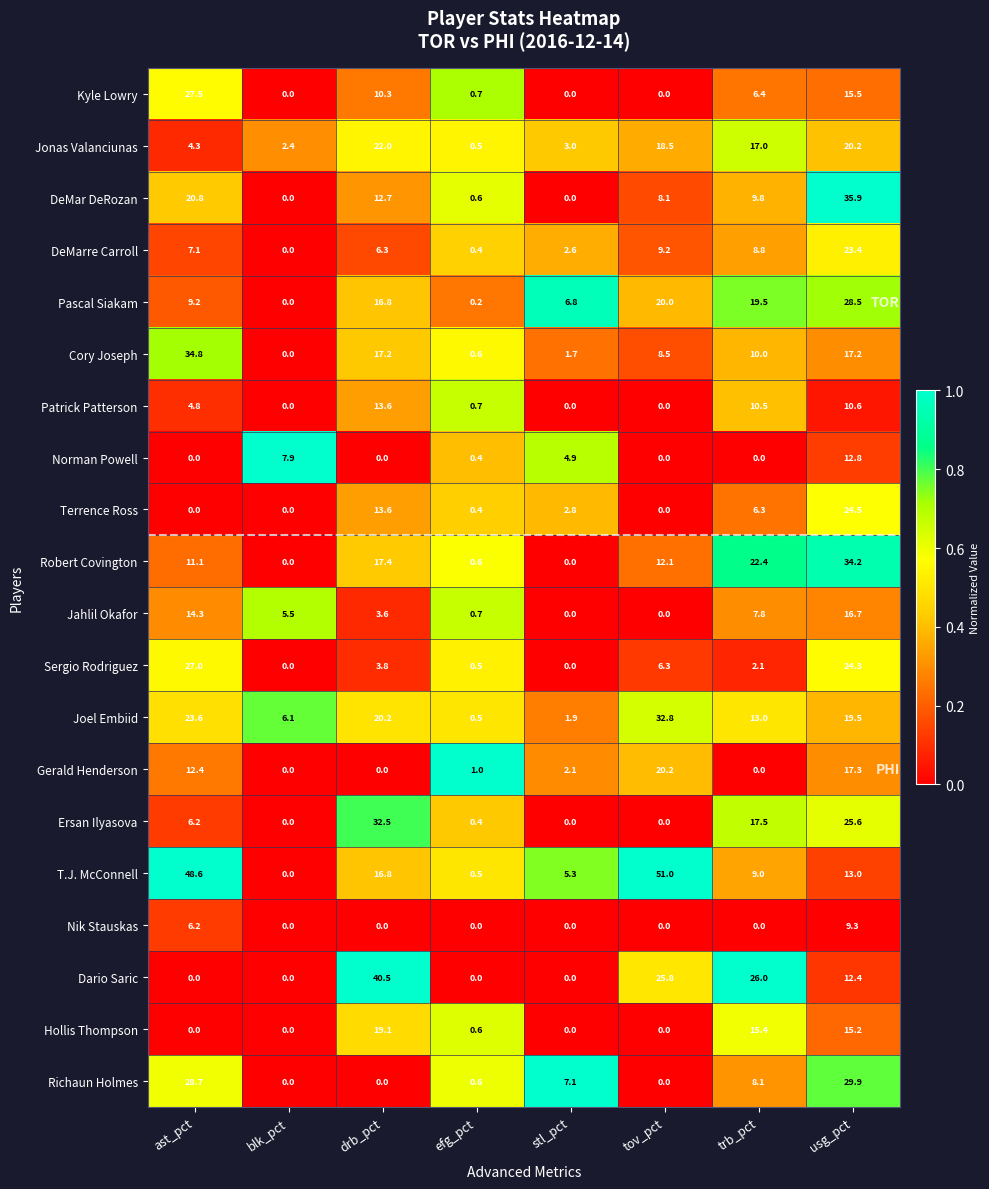

Between blk_pct and efg_pct, which series saw the biggest shift?

Norman Powell